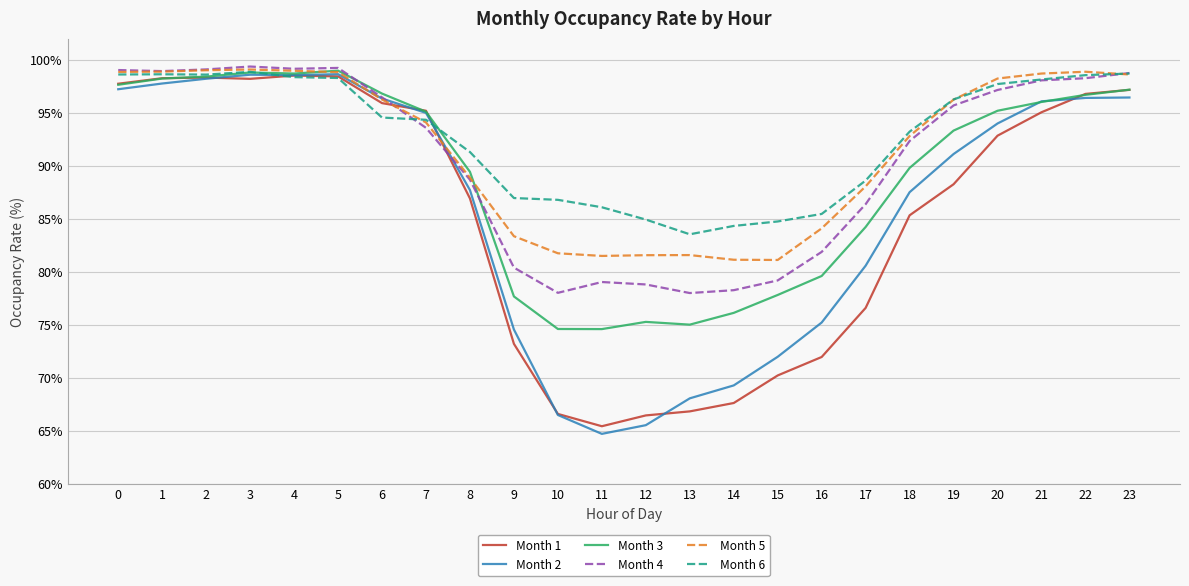

Which series has the widest spread of values?

Month 2